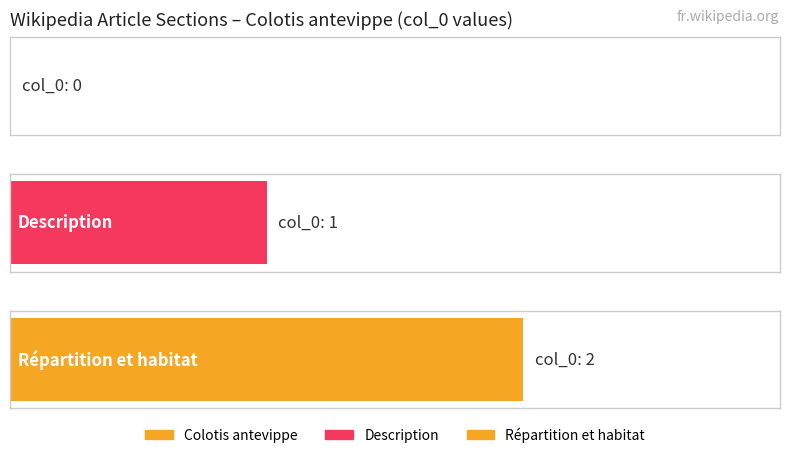

What is the value of the Maximum utilization bar at the 3rd from the left?

2